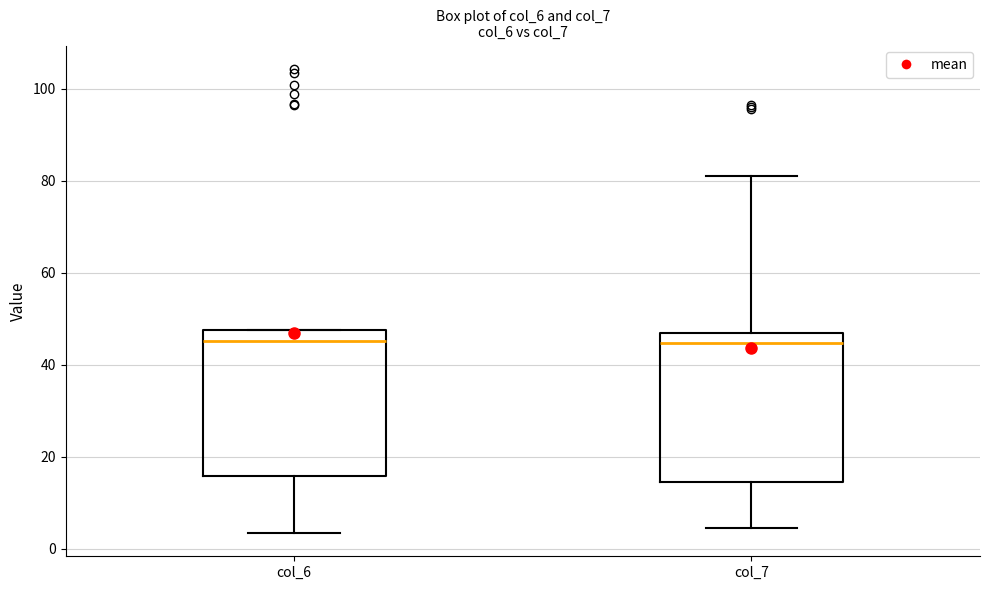

Reading left to right, read every box against the y-axis: the position of its median line, the range the box covers, and the ends of its whiskers. The values are not printed on the chart, so give them approximately, as read against the axis.

col_6: median 46, box 16 to 48, whiskers 4 to 48
col_7: median 44, box 14 to 46, whiskers 4 to 80